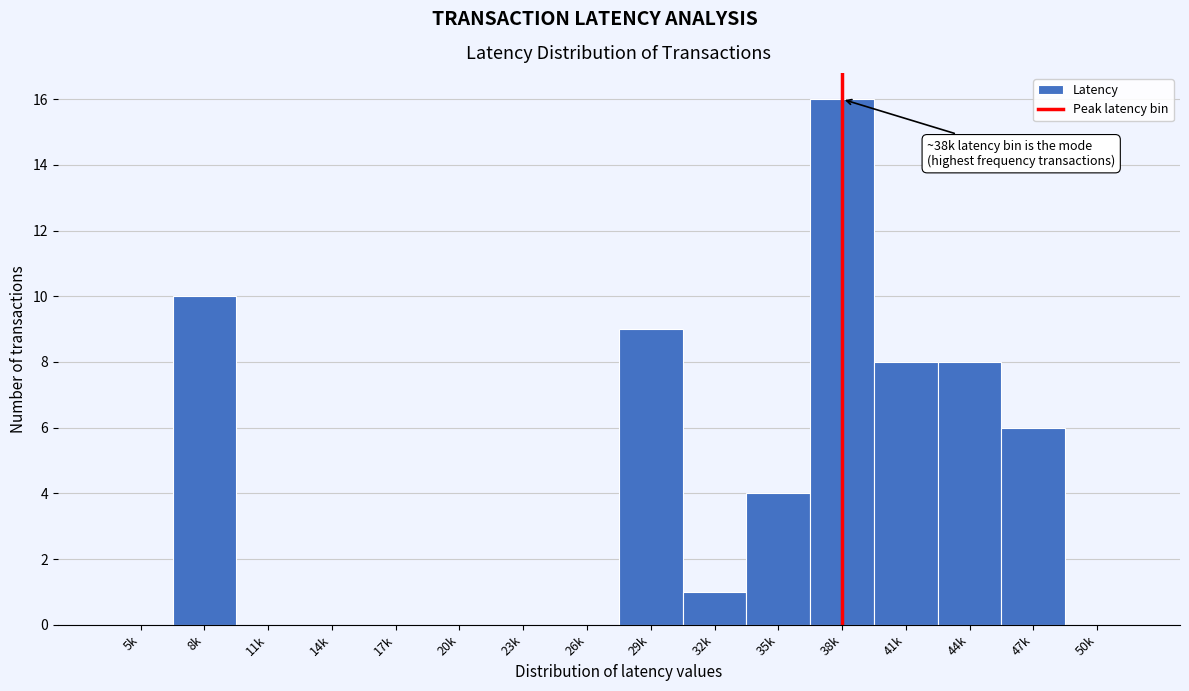

Reading right to left, extract all data points from this chart.

50k=0	47k=6	44k=8	41k=8	38k=16	35k=4	32k=1	29k=9	26k=0	23k=0	20k=0	17k=0	14k=0	11k=0	8k=10	5k=0